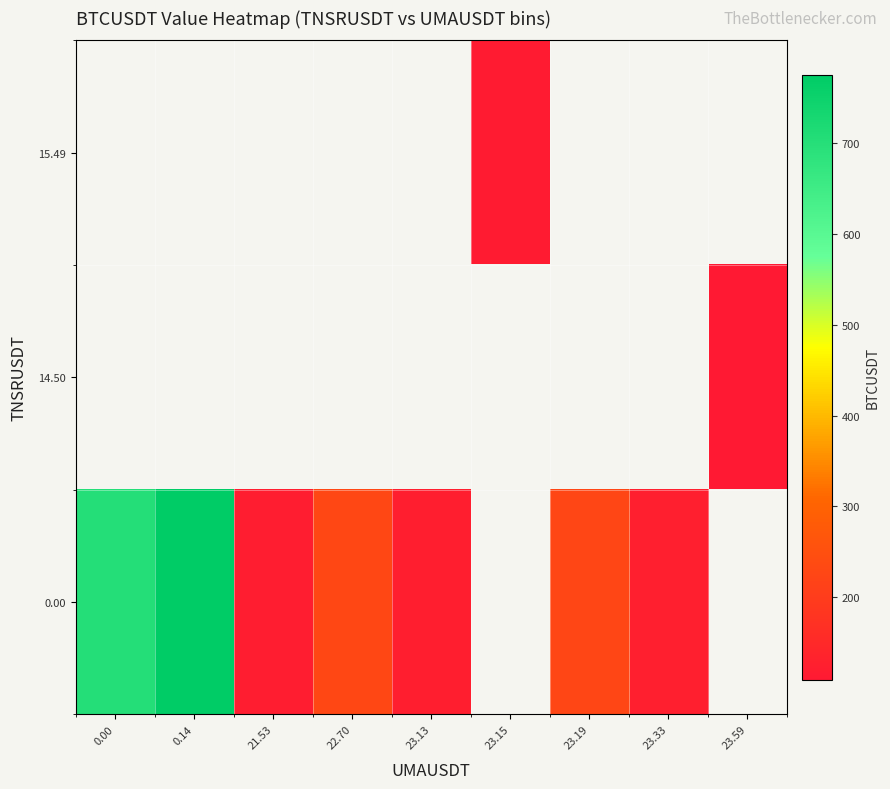

Between 23.15 and 0.14, which is larger?

0.14